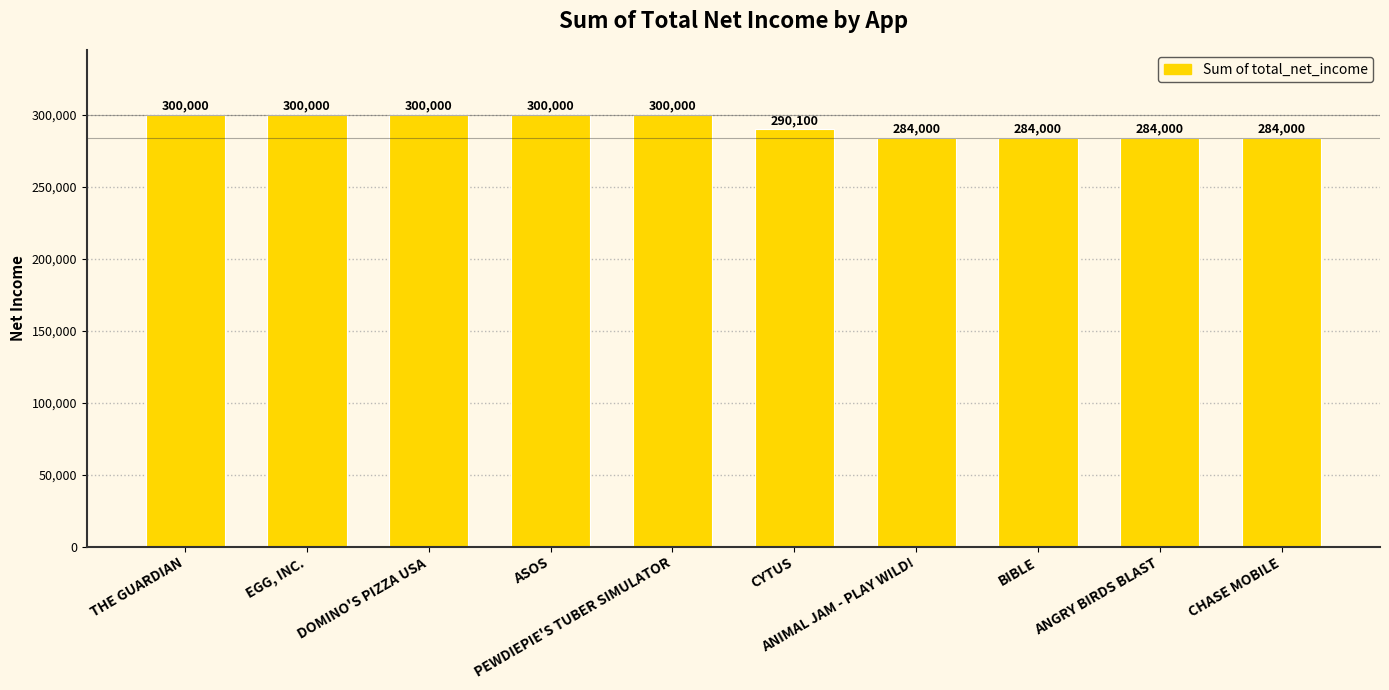

Where is the data nearest to the value 292000?

CYTUS